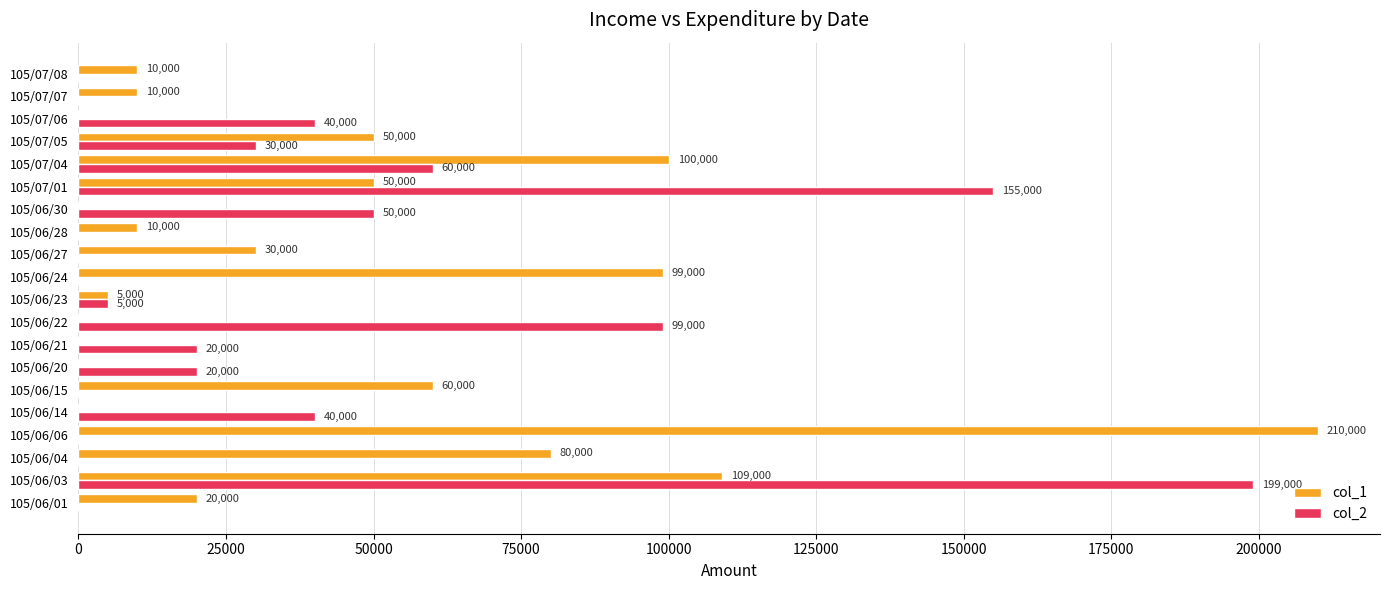

What is the total value across all series at 105/06/15?

60000